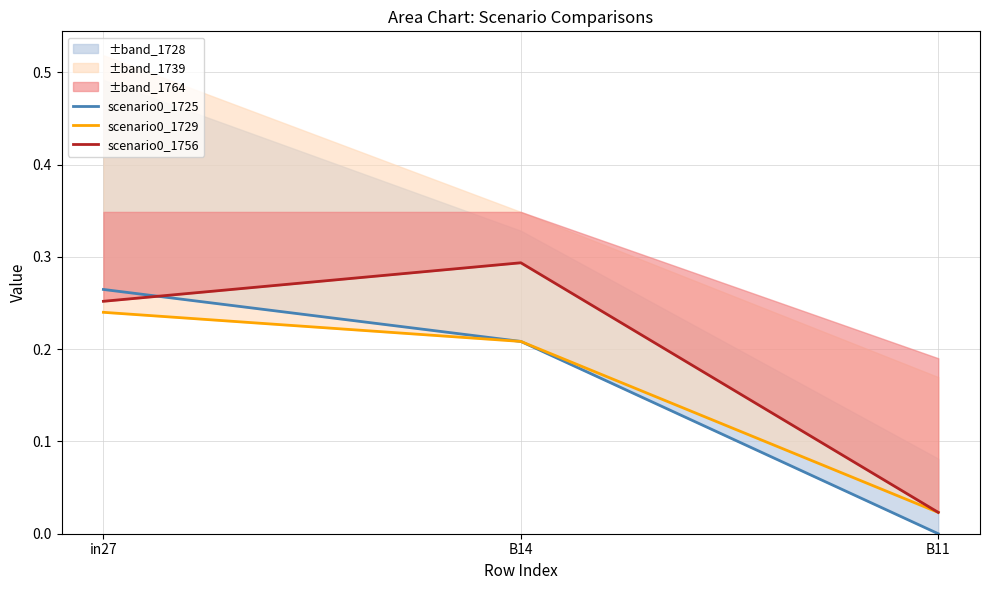

What are all the series names shown in the legend?

scenario0_1725, scenario0_1729, scenario0_1756